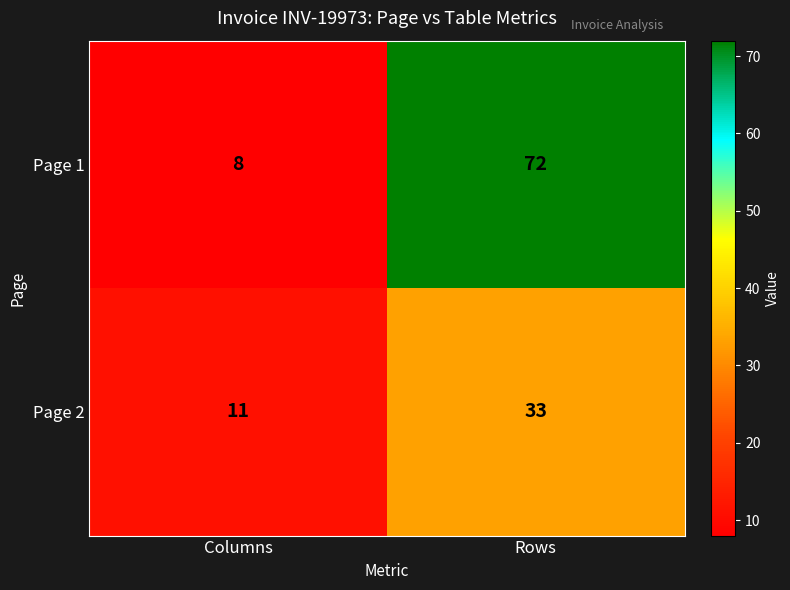

Rank the series at Columns from highest to lowest value.

Page 2, Page 1